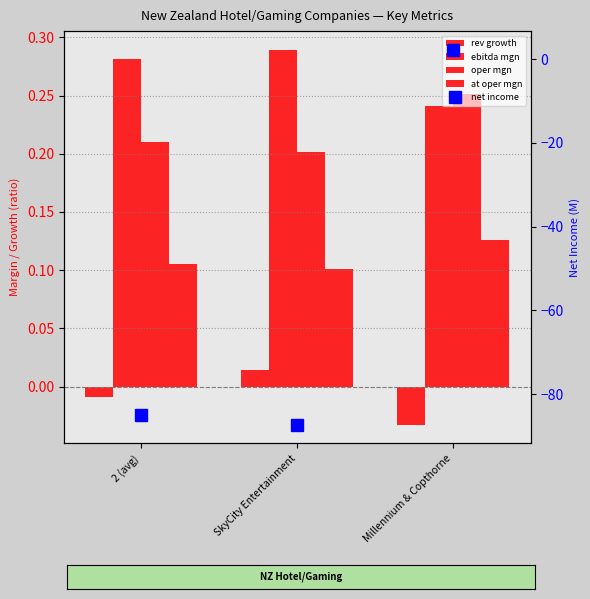

At 2 (avg), list the series in order from largest to smallest.

ebitda mgn, oper mgn, at oper mgn, rev growth, net income